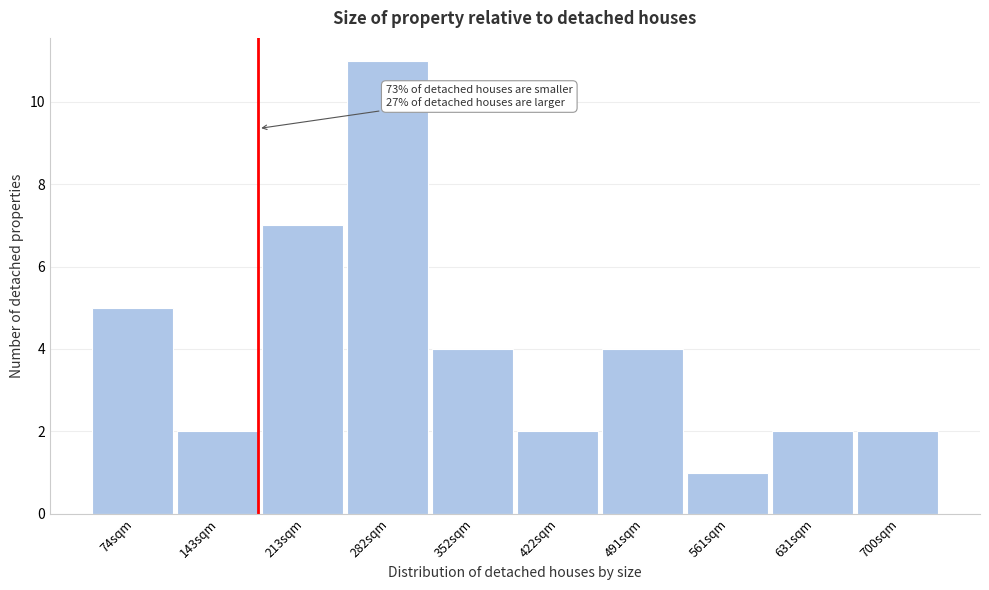

Which range on the x-axis has the tallest bar?

250 to 320